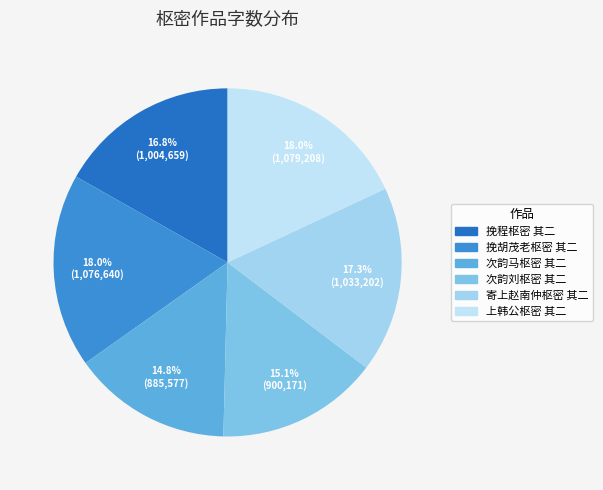

The 上韩公枢密 其二 slice represents 18% of the pie. True or false?

True